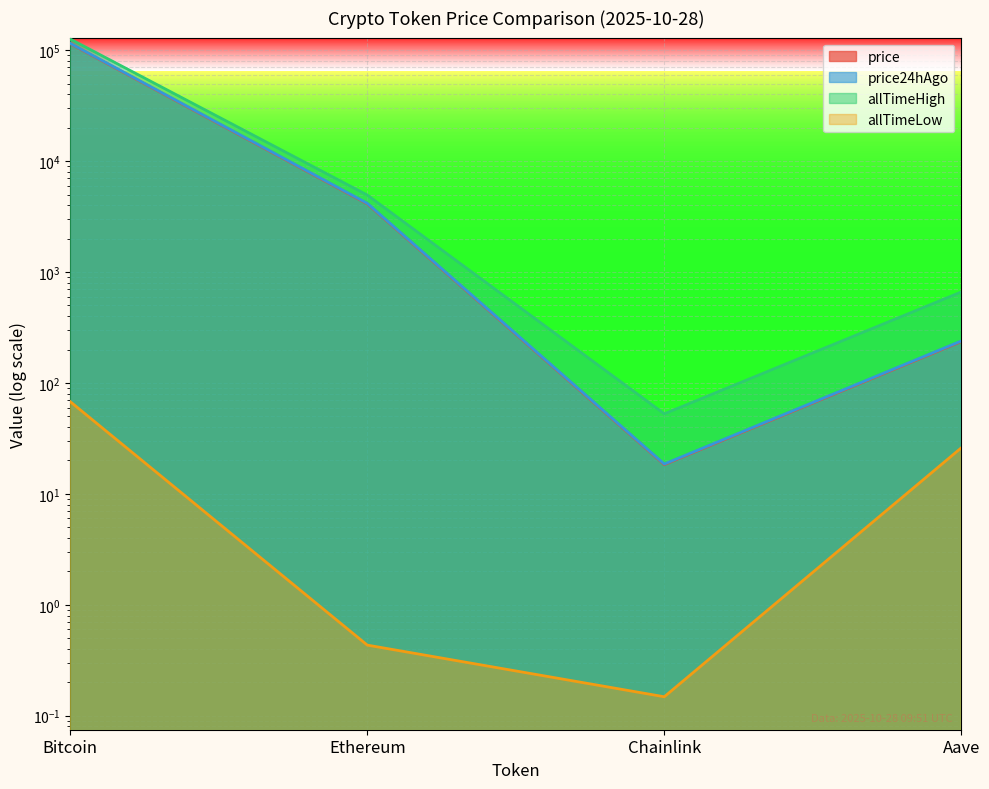

The allTimeHigh series shows 176783.4 at Bitcoin. True or false?

False